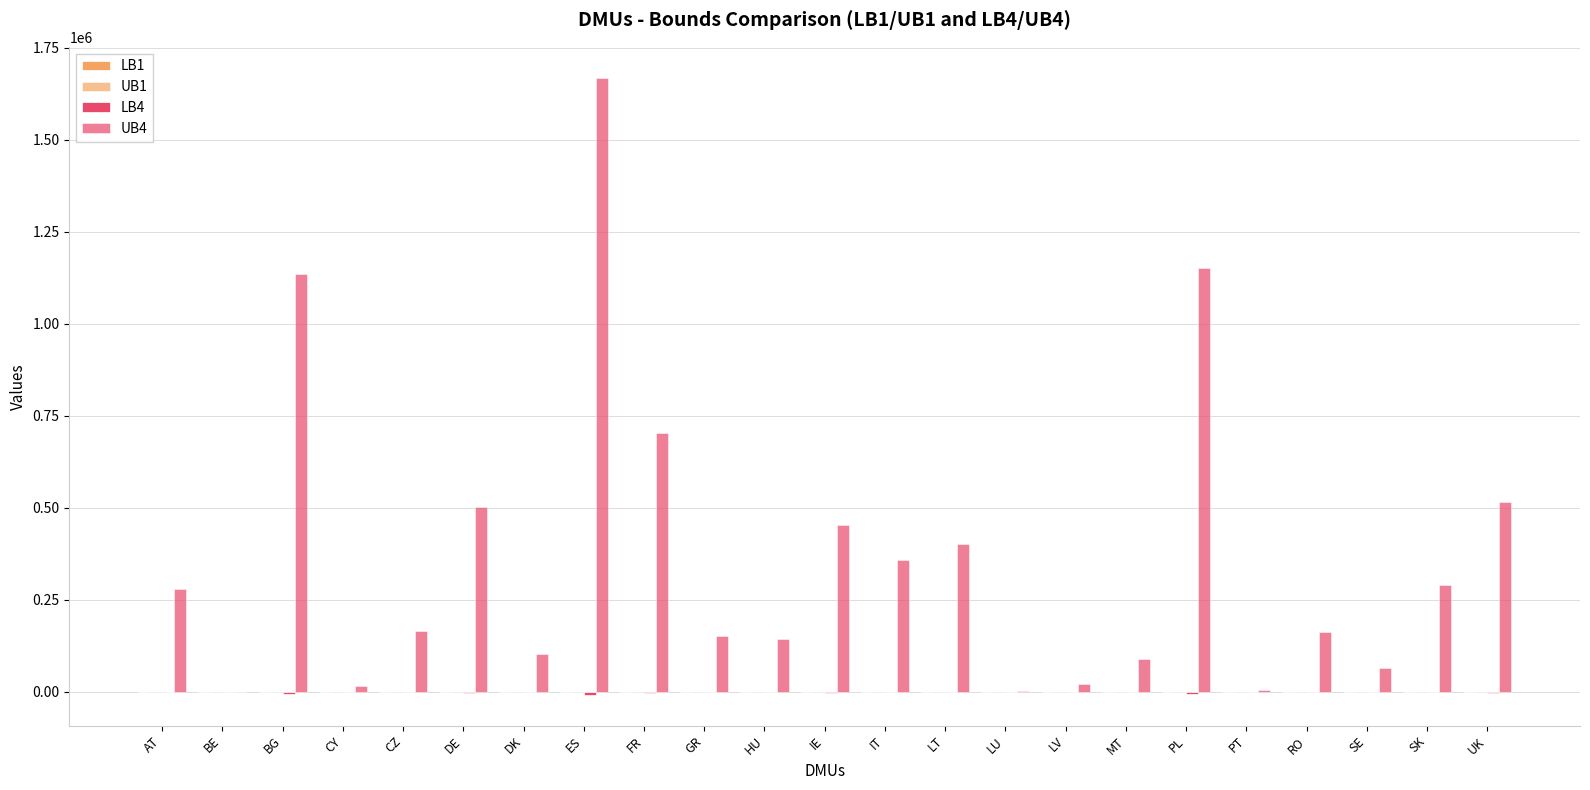

Rank the series at UK from highest to lowest value.

UB4, UB1, LB1, LB4